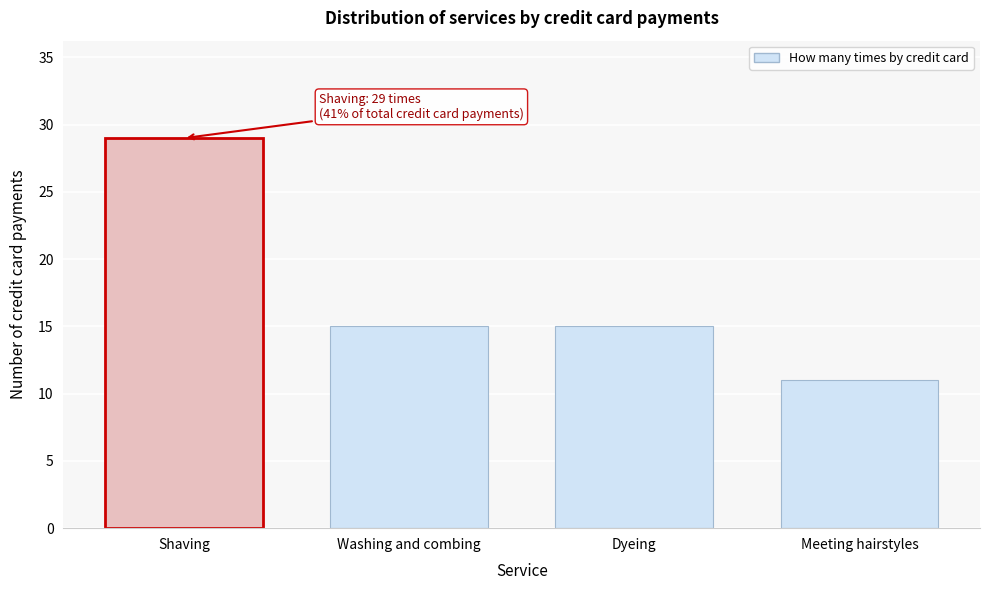

Reading right to left, what are all the values shown in this chart?

11	15	15	29